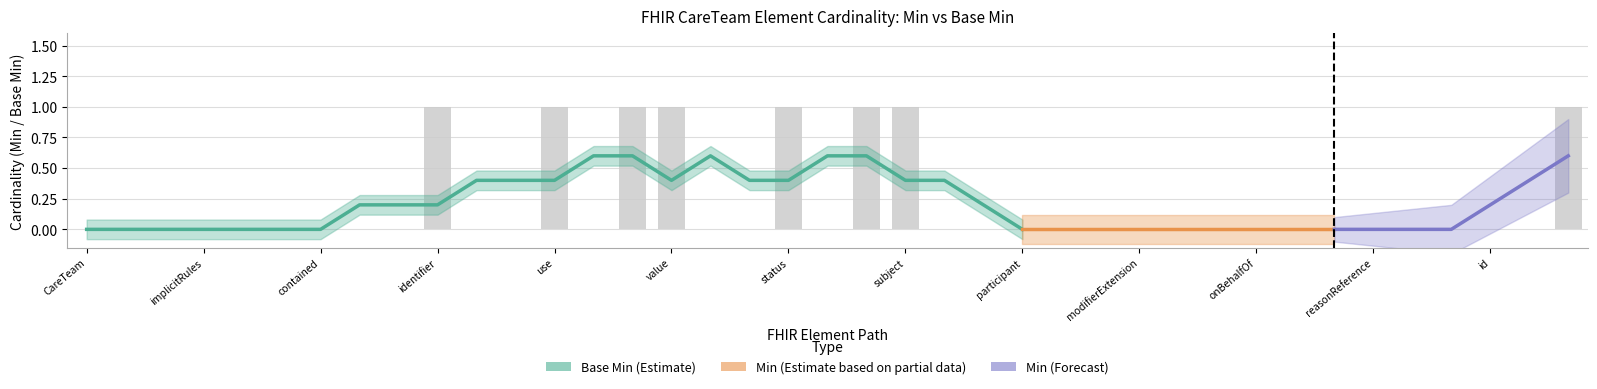

Are the bars horizontal?

No